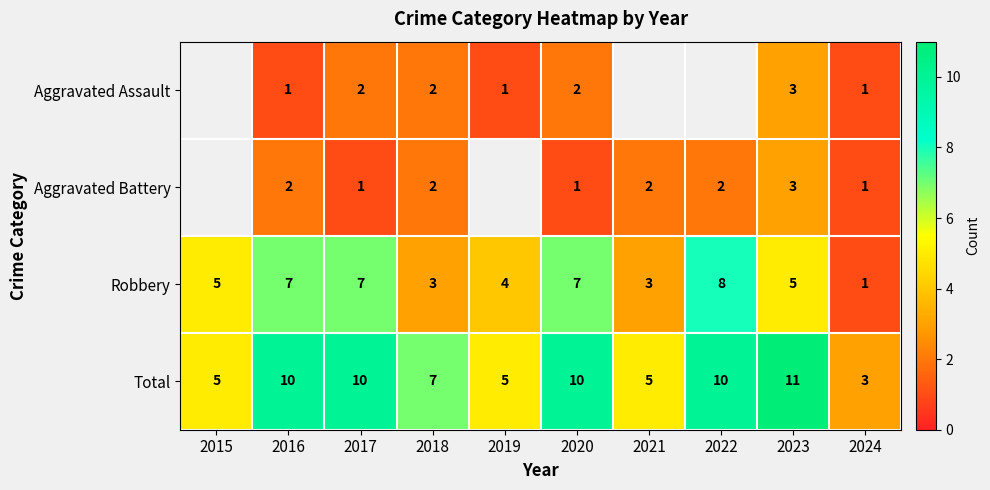

What is the spread (max minus min) of values at 2018?

5